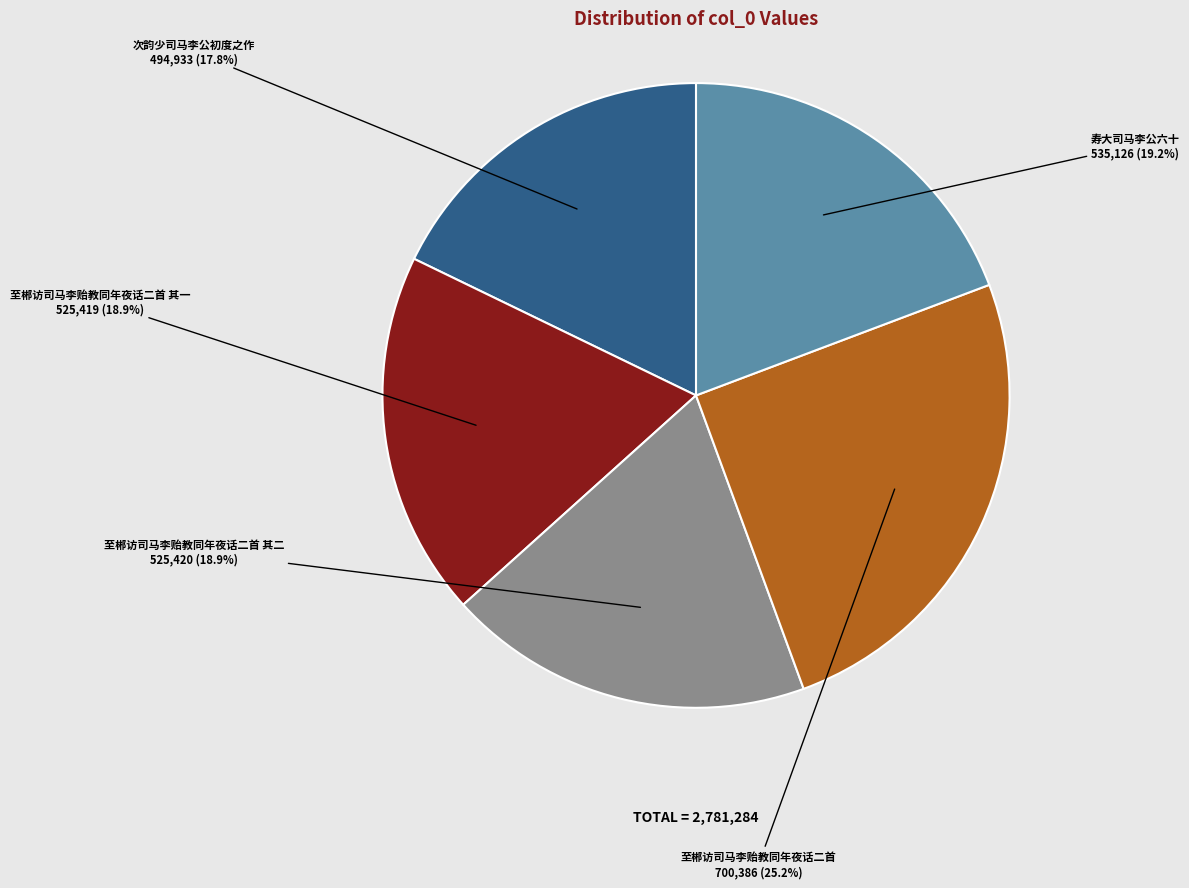

Combined, do 至郴访司马李贻教同年夜话二首 其一 and 次韵少司马李公初度之作 account for over 50%?

No